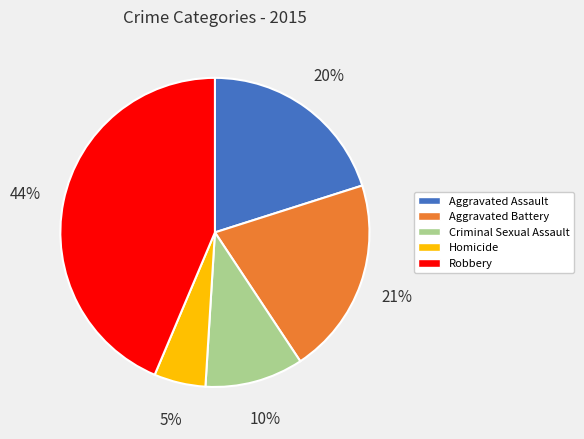

What is the ratio of the value at Aggravated Assault to the value at Aggravated Battery?

1.0